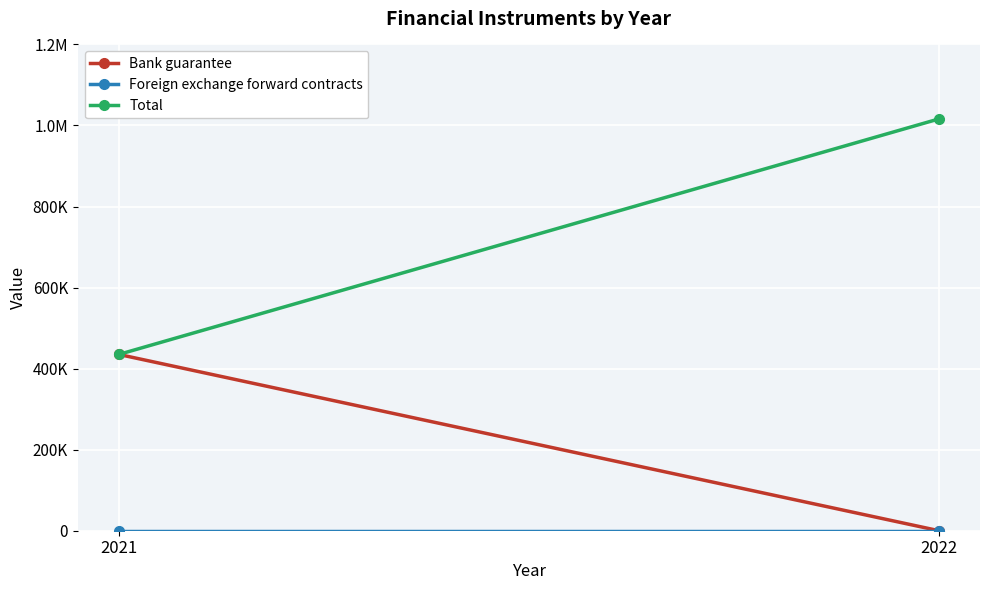

Which has a higher value, 2021 or 2022?

2021